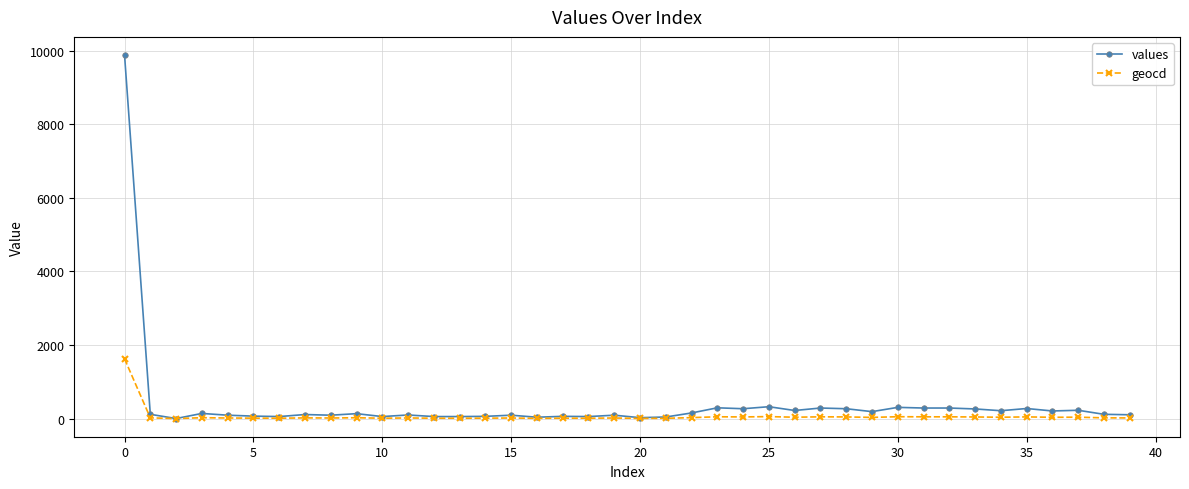

Which series has the widest spread of values?

values